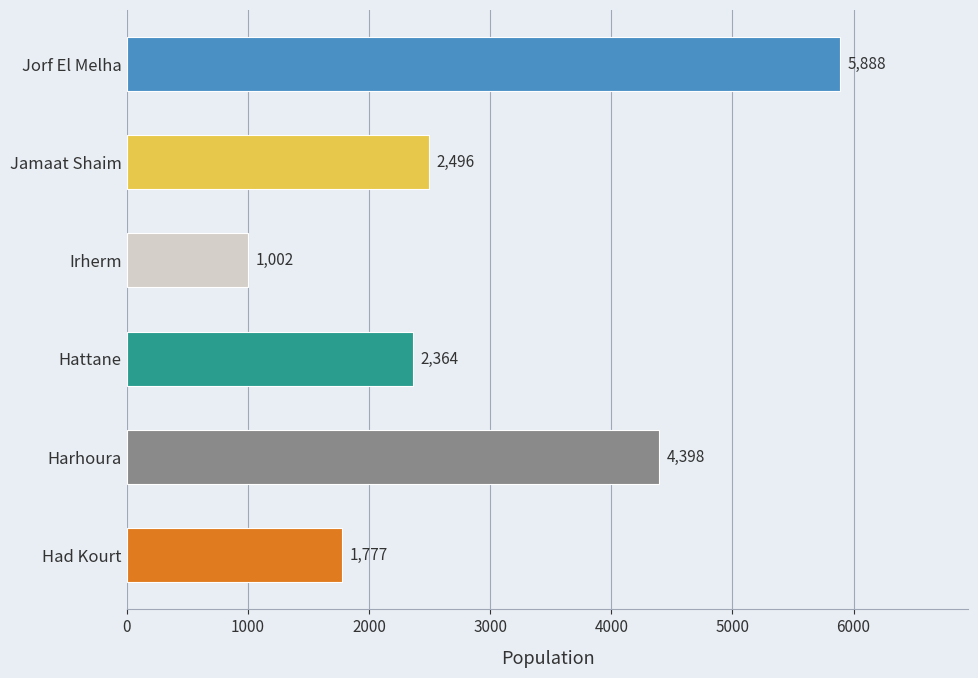

What is the average value?

2988